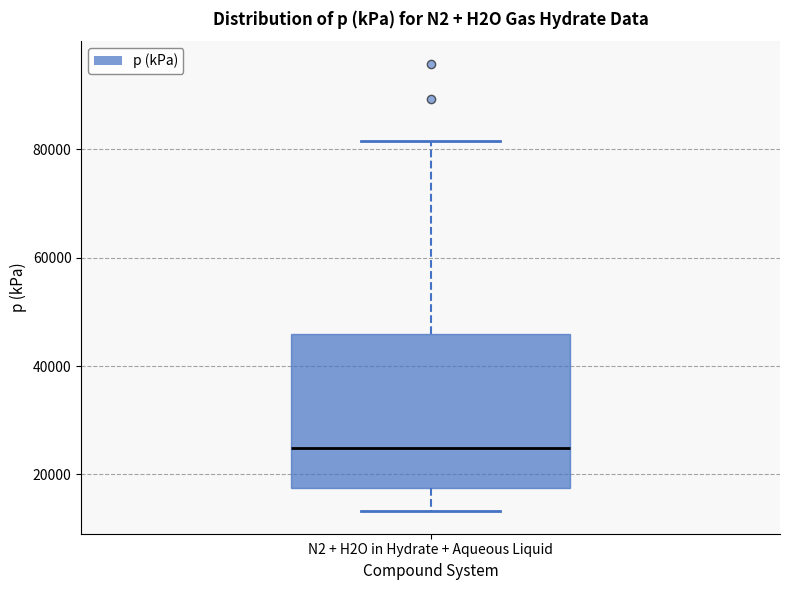

Where is the upper edge of the box for N2 + H2O in Hydrate + Aqueous Liquid on the y-axis? The values are not printed on the chart, so give them approximately, as read against the axis.

46000